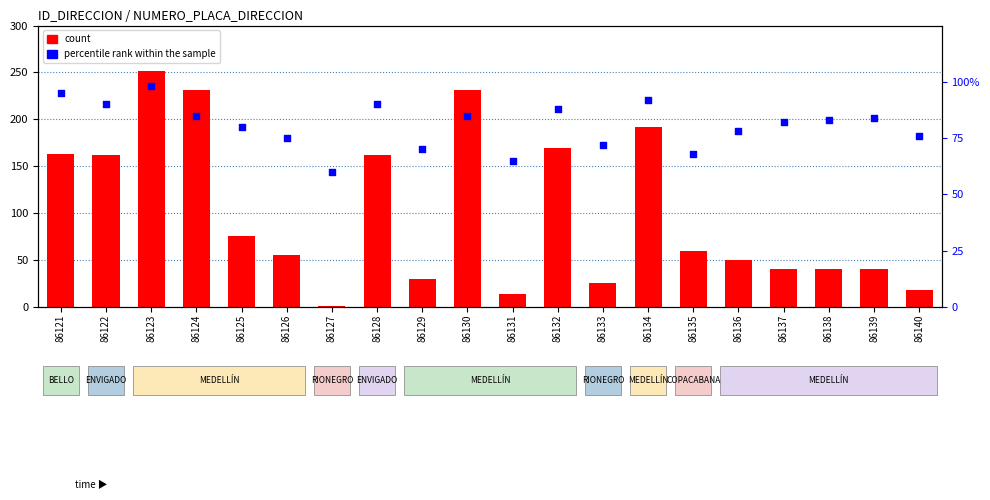

What are all the series names shown in the legend?

count, percentile rank within the sample